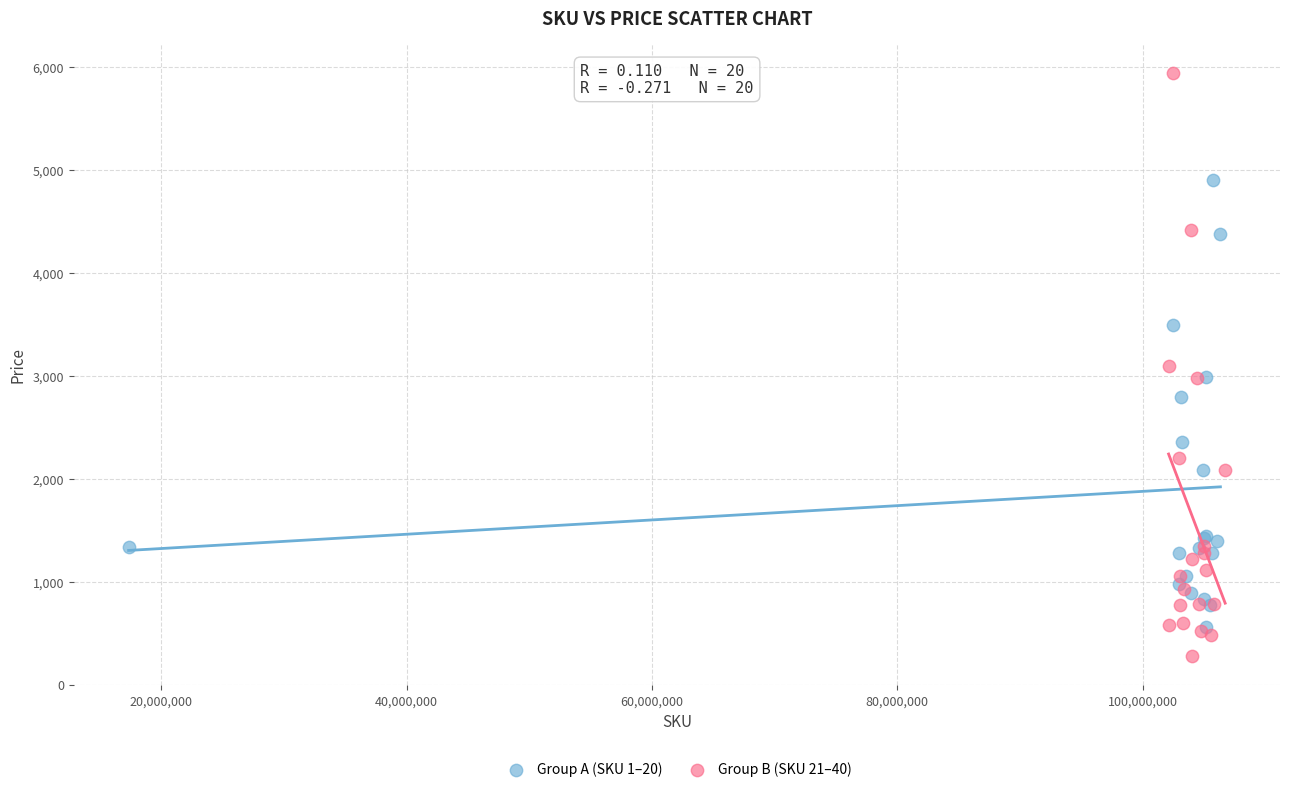

Which series reaches the minimum Y coordinate?

Group B (SKU 21–40)